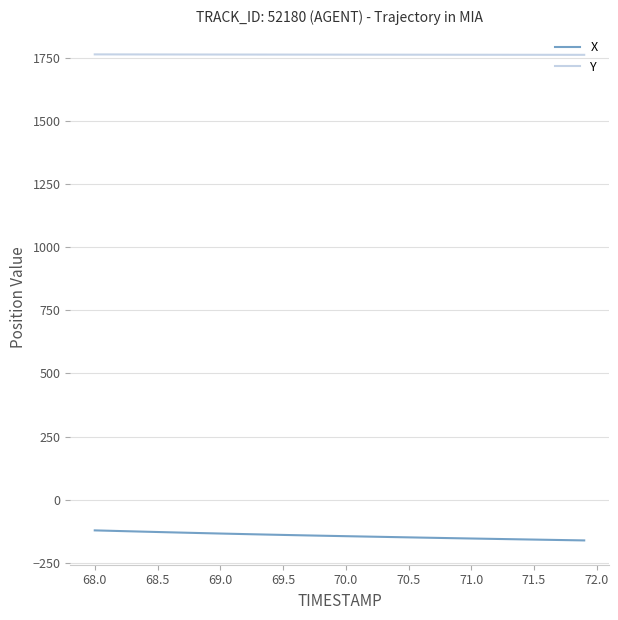

True or false: X and Y cross at least once.

False